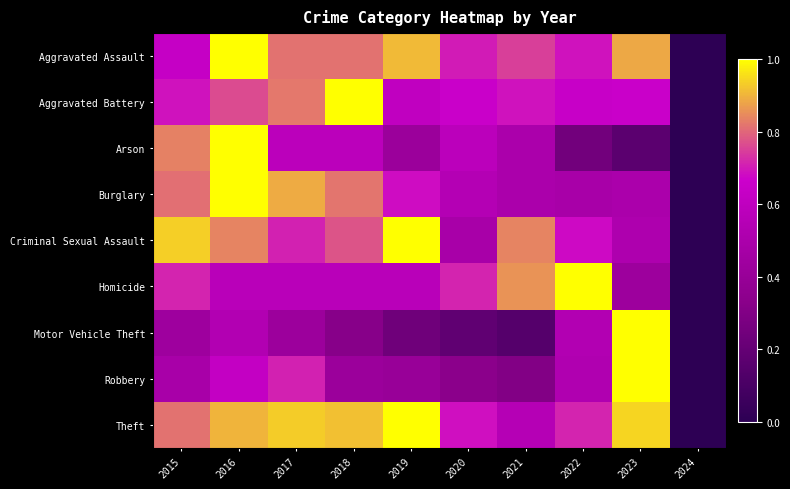

Between 2018 and 2023, which series saw the biggest shift?

Motor Vehicle Theft